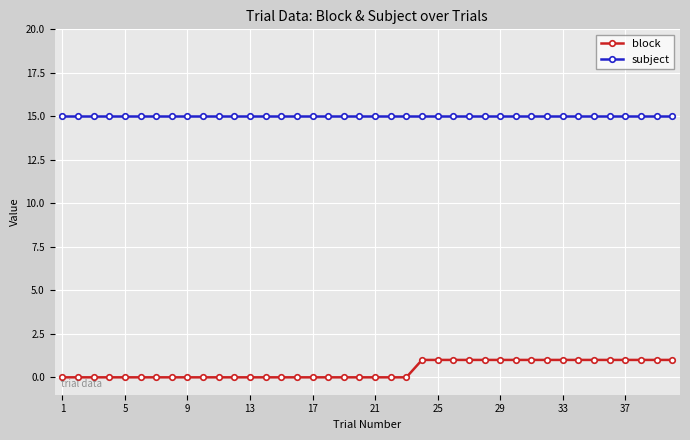

Which series has the widest spread of values?

block